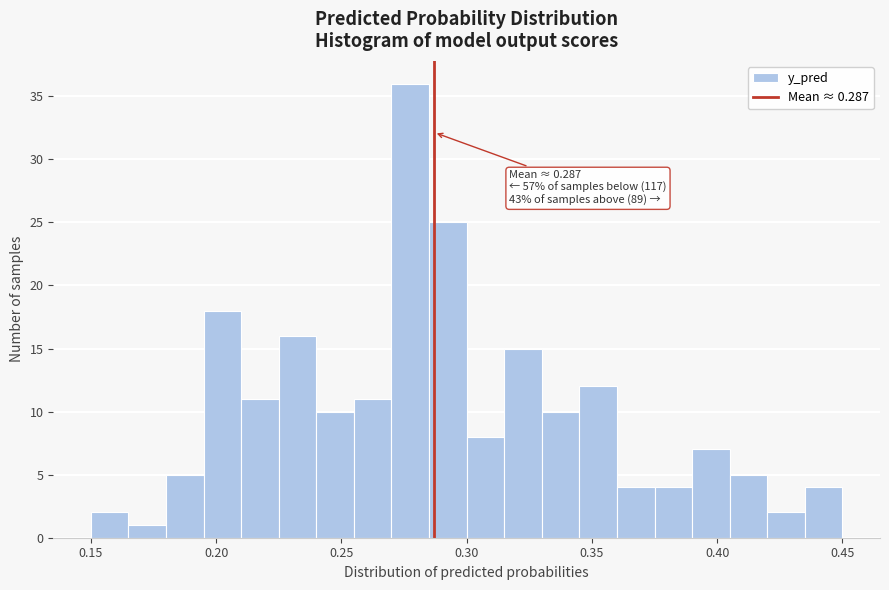

Around what value on the x-axis is the tallest bar? Give the approximate position of its centre, as read against the axis.

0.280